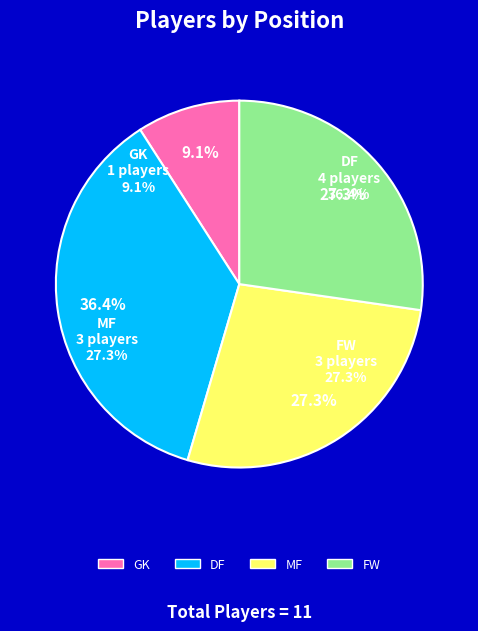

To the nearest percent, what portion does MF represent?

27%